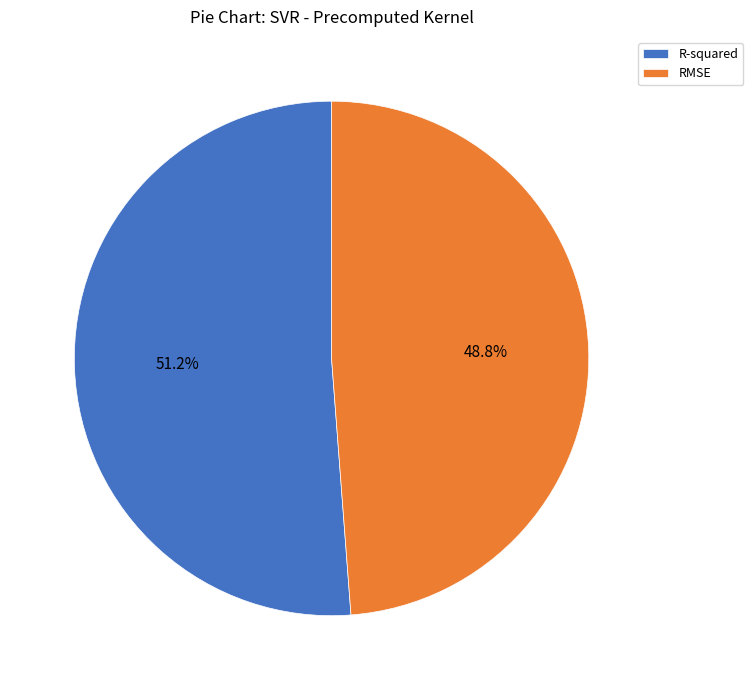

Rank the categories by value from highest to lowest.

R-squared, RMSE